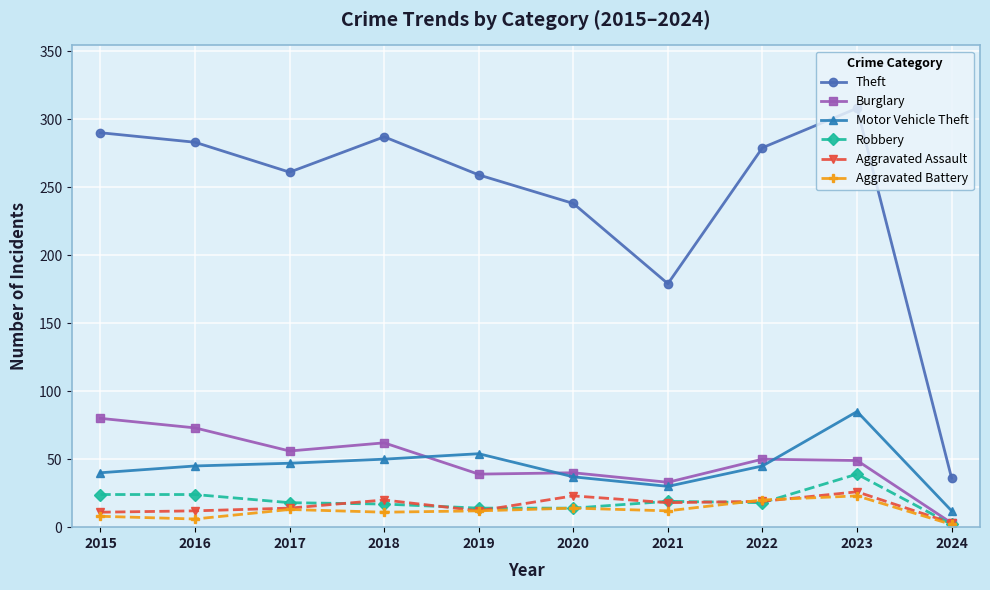

What is the maximum value shown in the chart?

308